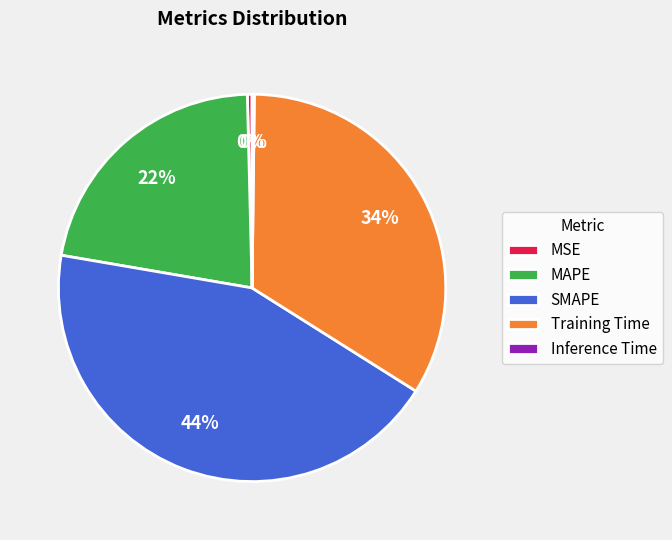

Is there any slice that represents more than half of the pie?

No